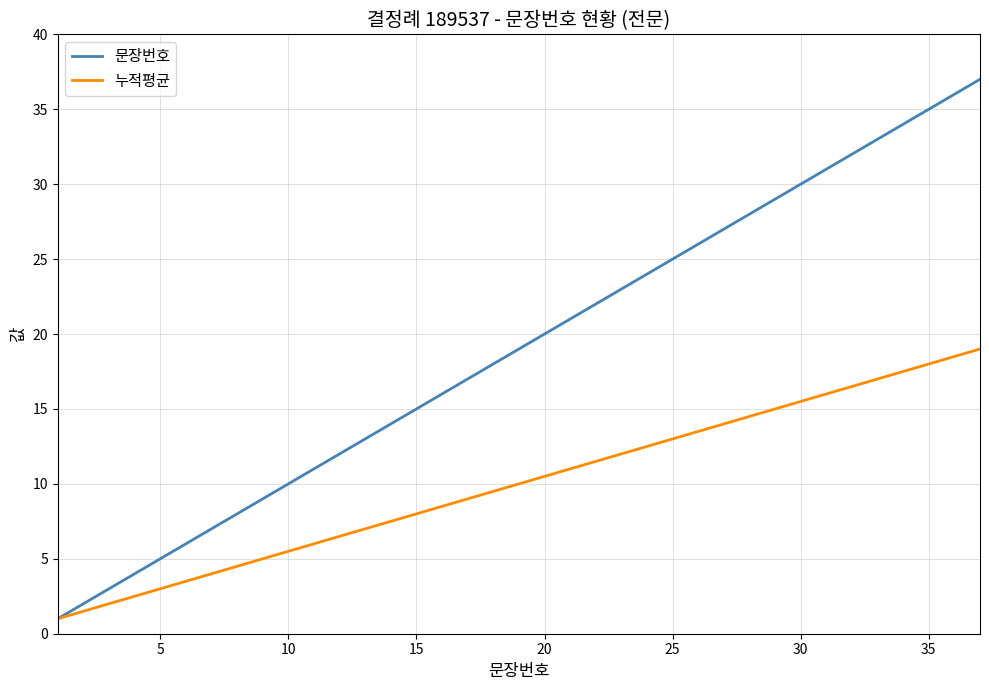

Rank the series by their maximum value, from highest to lowest.

문장번호, 누적평균